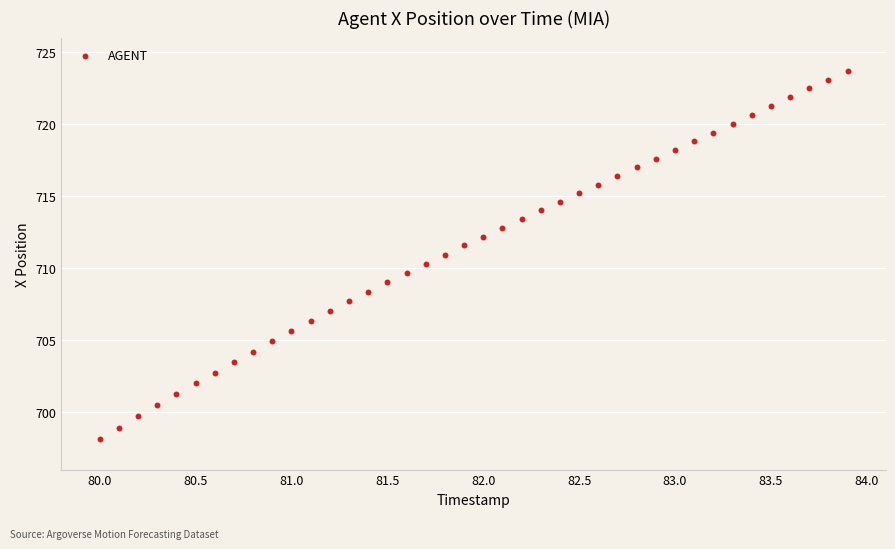

What is the range of Y values (max minus min)?

25.6